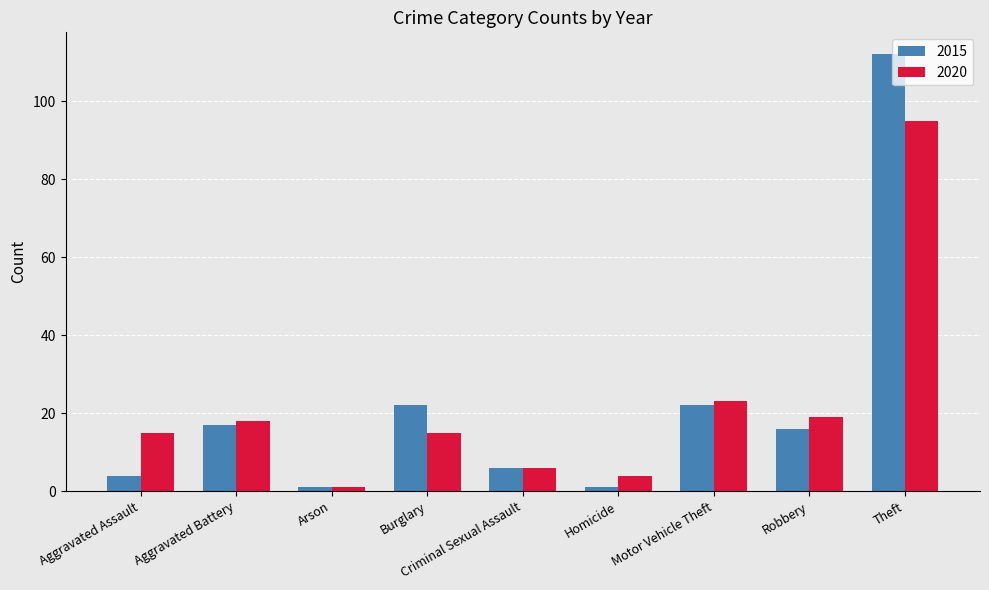

What is the sum of all 2015 values?

201